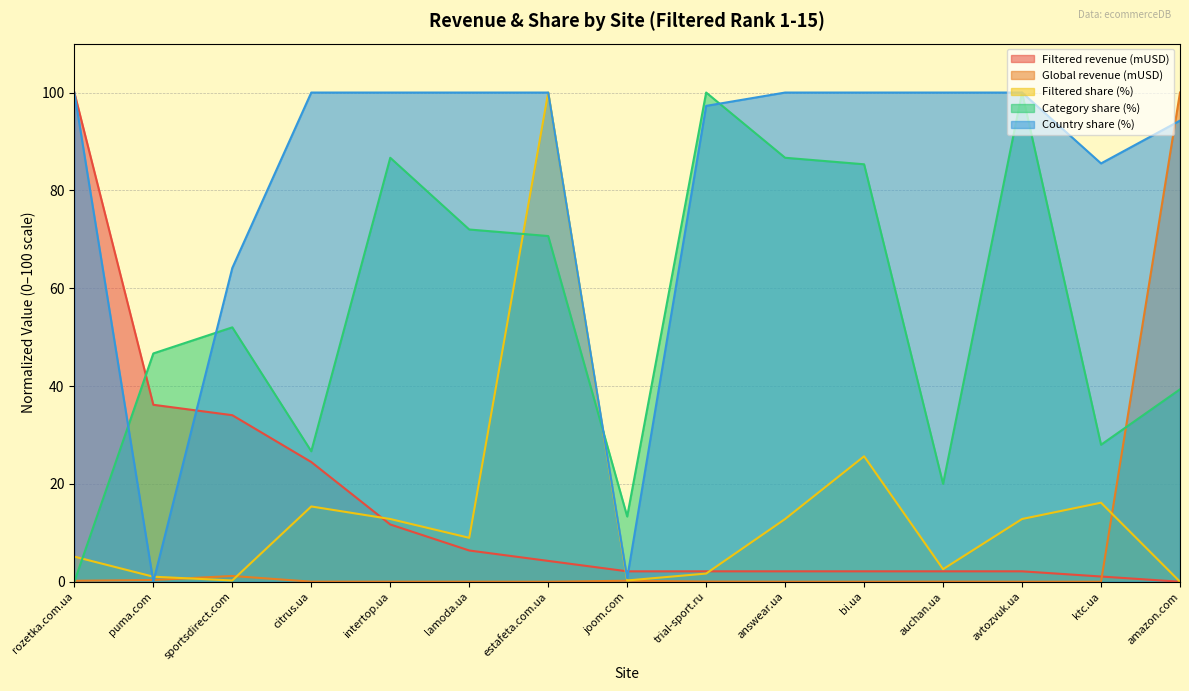

Reading right to left, extract all data points from this chart.

Filtered revenue (mUSD): amazon.com=0.0	ktc.ua=1.1	avtozvuk.ua=2.1	auchan.ua=2.1	bi.ua=2.1	answear.ua=2.1	trial-sport.ru=2.1	joom.com=2.1	estafeta.com.ua=4.3	lamoda.ua=6.4	intertop.ua=11.7	citrus.ua=24.5	sportsdirect.com=34.0	puma.com=36.2	rozetka.com.ua=100.0
Global revenue (mUSD): amazon.com=100.0	ktc.ua=0.0	avtozvuk.ua=0.0	auchan.ua=0.0	bi.ua=0.0	answear.ua=0.0	trial-sport.ru=0.0	joom.com=0.2	estafeta.com.ua=0.0	lamoda.ua=0.0	intertop.ua=0.0	citrus.ua=0.0	sportsdirect.com=1.2	puma.com=0.4	rozetka.com.ua=0.2
Filtered share (%): amazon.com=0.0	ktc.ua=16.2	avtozvuk.ua=12.8	auchan.ua=2.6	bi.ua=25.6	answear.ua=12.8	trial-sport.ru=1.7	joom.com=0.3	estafeta.com.ua=100.0	lamoda.ua=9.0	intertop.ua=12.8	citrus.ua=15.4	sportsdirect.com=0.3	puma.com=1.0	rozetka.com.ua=5.1
Category share (%): amazon.com=39.3	ktc.ua=28.0	avtozvuk.ua=100.0	auchan.ua=20.0	bi.ua=85.3	answear.ua=86.7	trial-sport.ru=100.0	joom.com=13.3	estafeta.com.ua=70.7	lamoda.ua=72.0	intertop.ua=86.7	citrus.ua=26.7	sportsdirect.com=52.0	puma.com=46.7	rozetka.com.ua=0.0
Country share (%): amazon.com=94.3	ktc.ua=85.5	avtozvuk.ua=100.0	auchan.ua=100.0	bi.ua=100.0	answear.ua=100.0	trial-sport.ru=97.3	joom.com=0.7	estafeta.com.ua=100.0	lamoda.ua=100.0	intertop.ua=100.0	citrus.ua=100.0	sportsdirect.com=64.1	puma.com=0.0	rozetka.com.ua=100.0